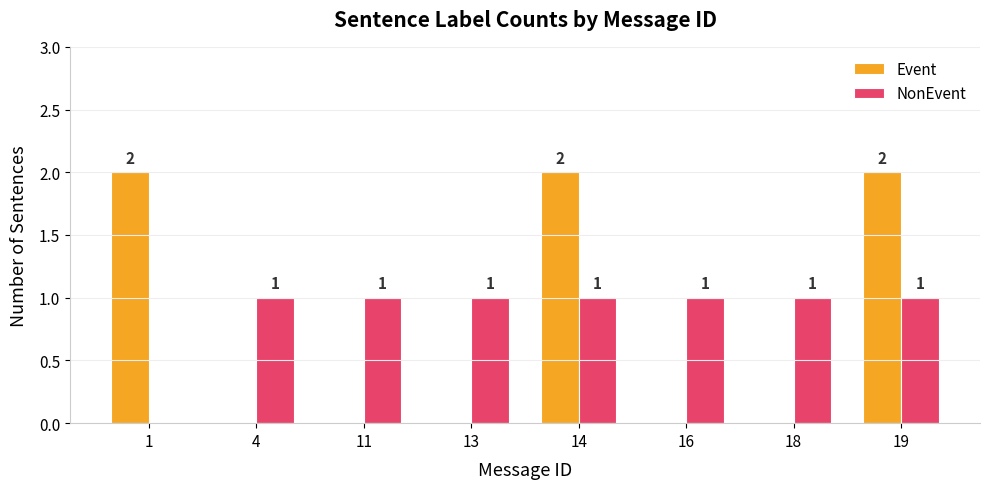

What is the highest value of the Event series?

2